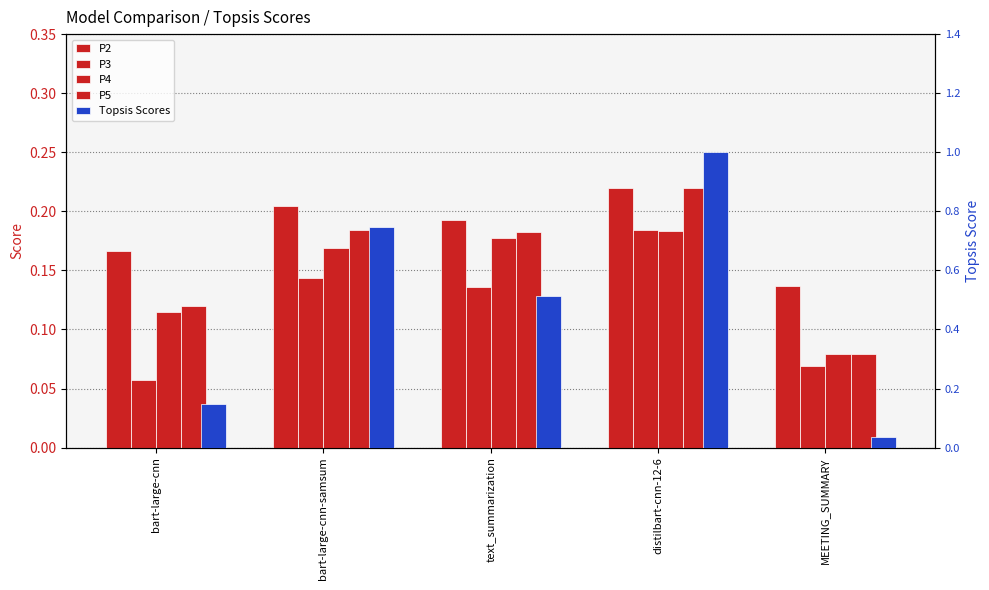

Which series has the largest range (max minus min)?

Topsis Scores